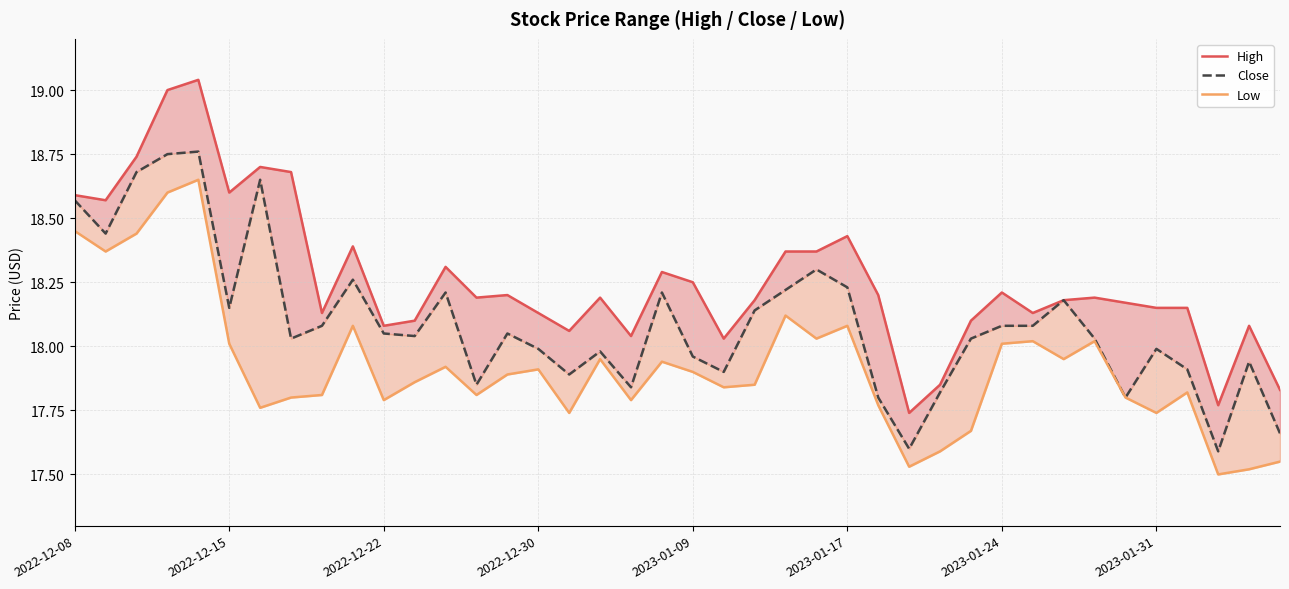

Is it true that Low equals 18.1 at 9?

True